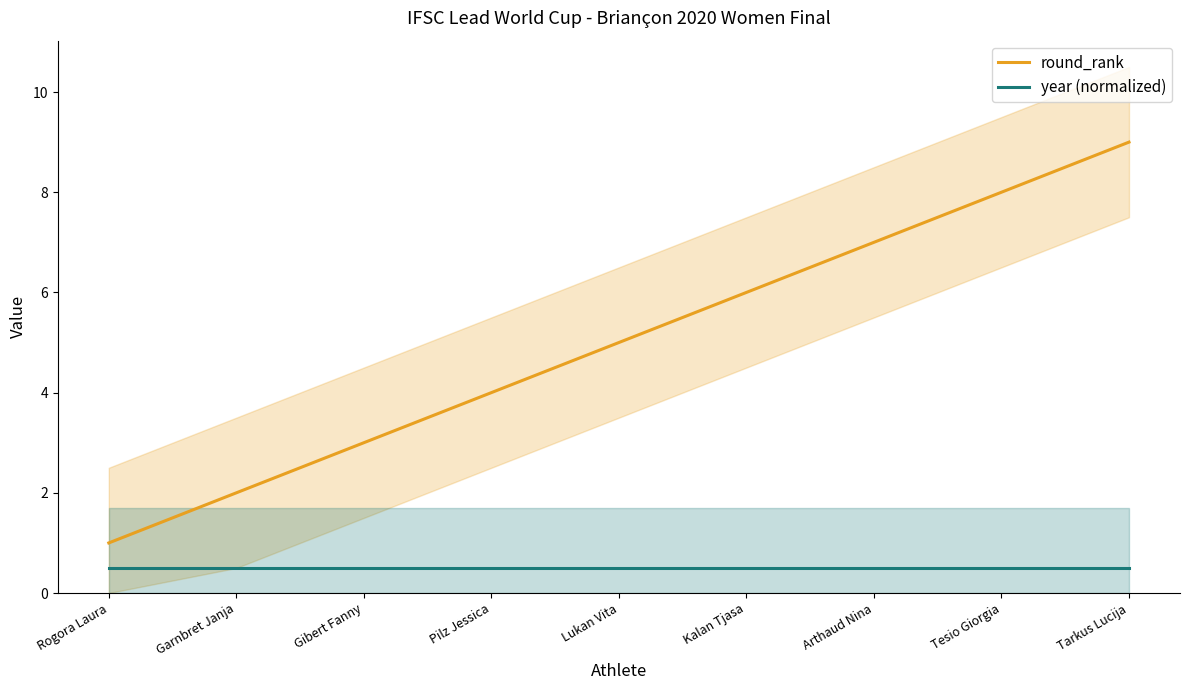

True or false: year (normalized) and round_rank intersect in this chart.

False